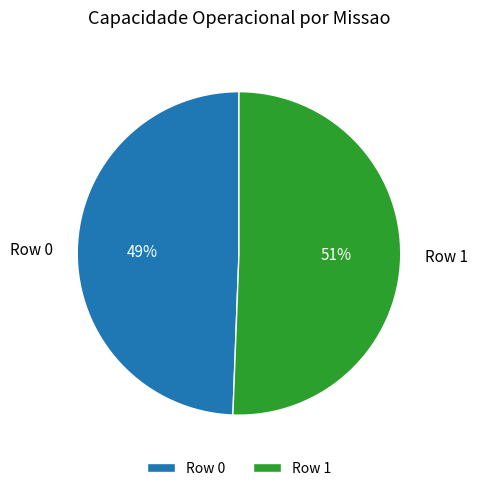

Between Row 0 and Row 1, which is larger?

Row 1